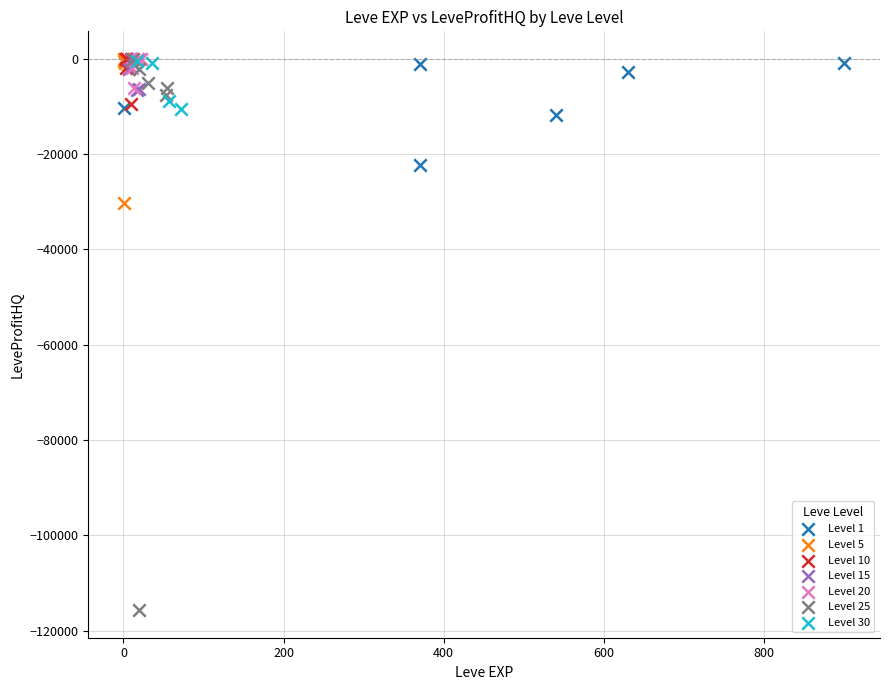

Which series contains the lowest Y value?

Level 25